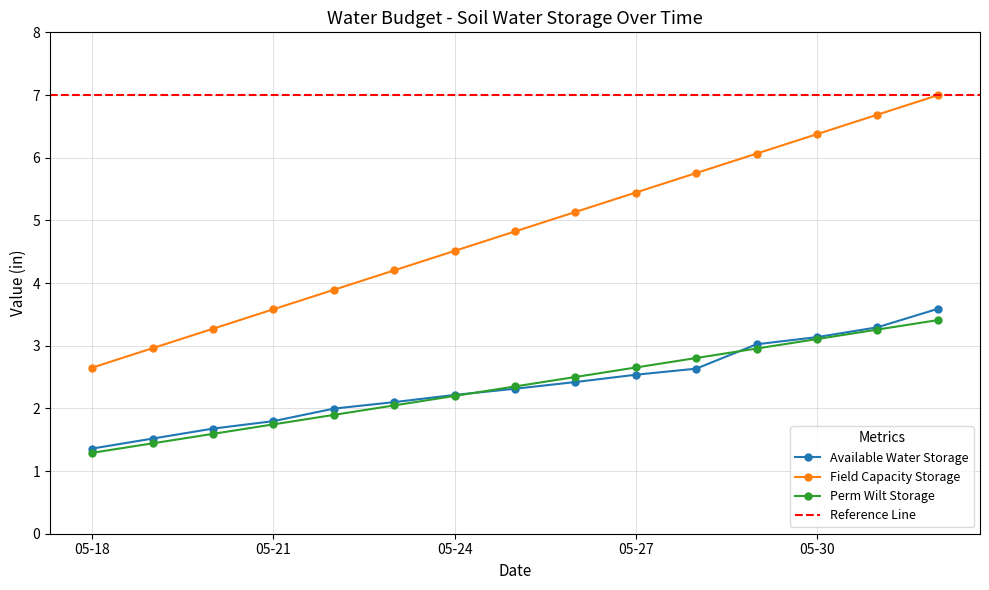

Which label corresponds to the largest value in the chart?

06-01